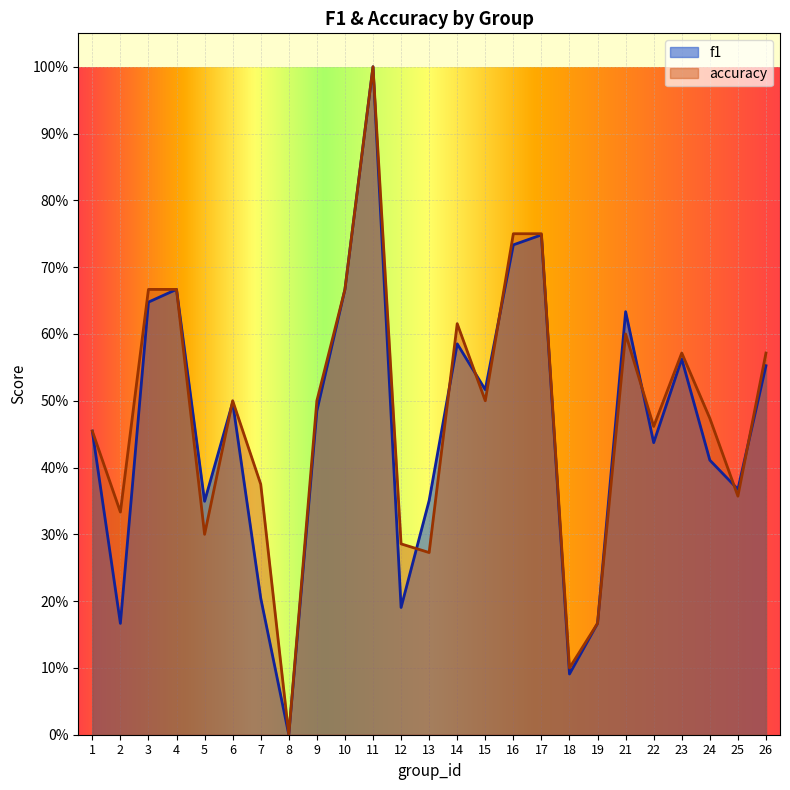

Is the value of f1 at 6 greater than the value of accuracy at 21?

No